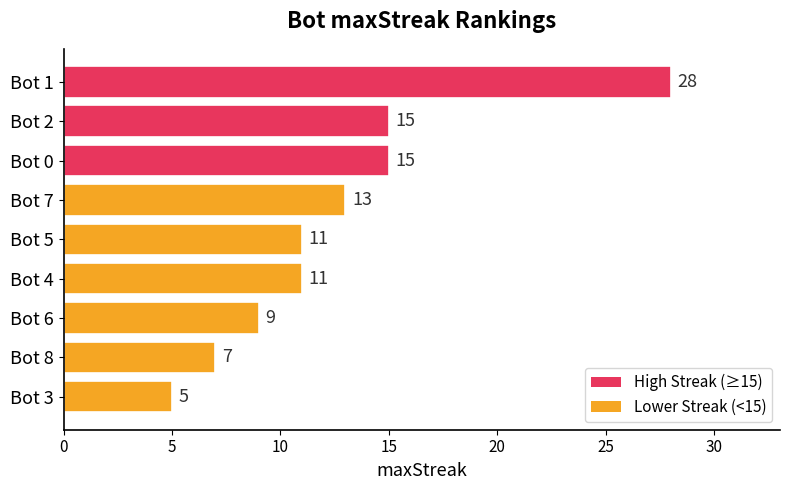

Approximately how many times larger is the value at Bot 2 compared to Bot 8?

2.1